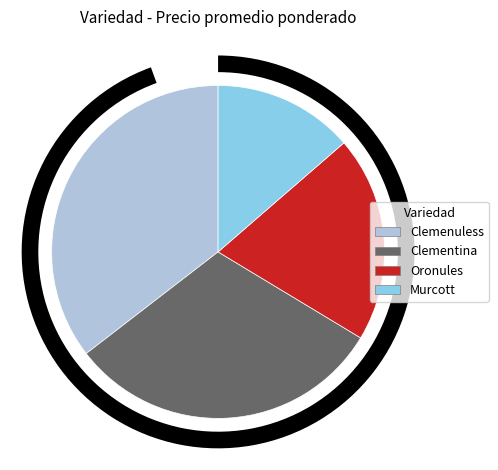

What is the ratio of the value at Oronules to the value at Clemenuless?

0.6